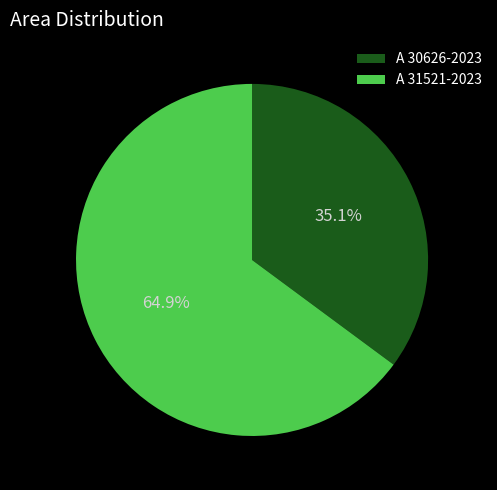

What is the ratio of the value at A 30626-2023 to the value at A 31521-2023?

0.5